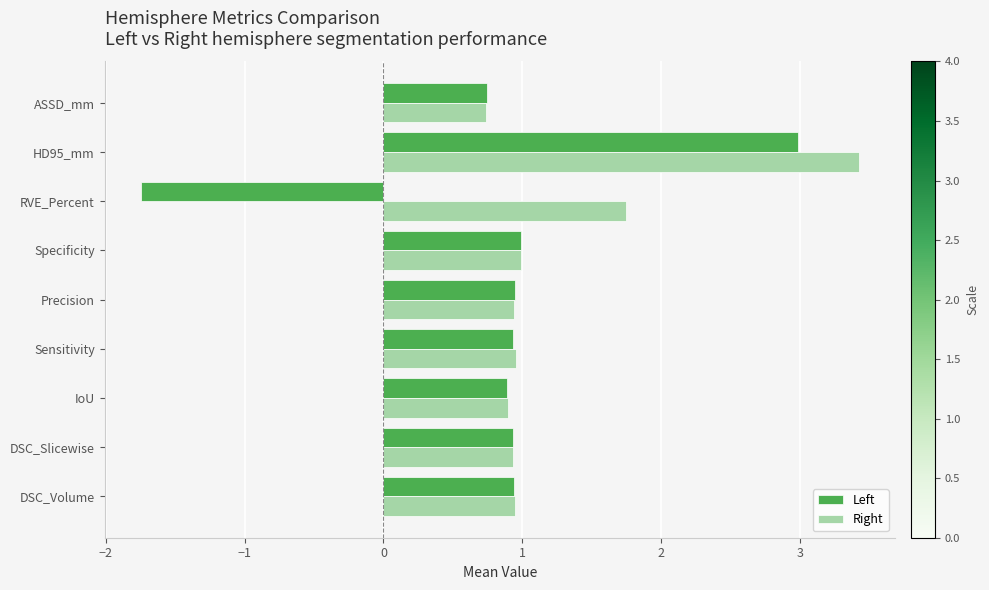

The value of Right at IoU is 1.6. True or false?

False